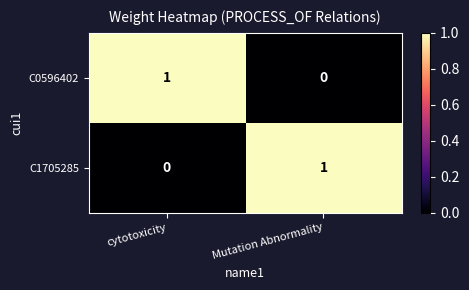

At Mutation Abnormality, list the series in order from smallest to largest.

C0596402, C1705285